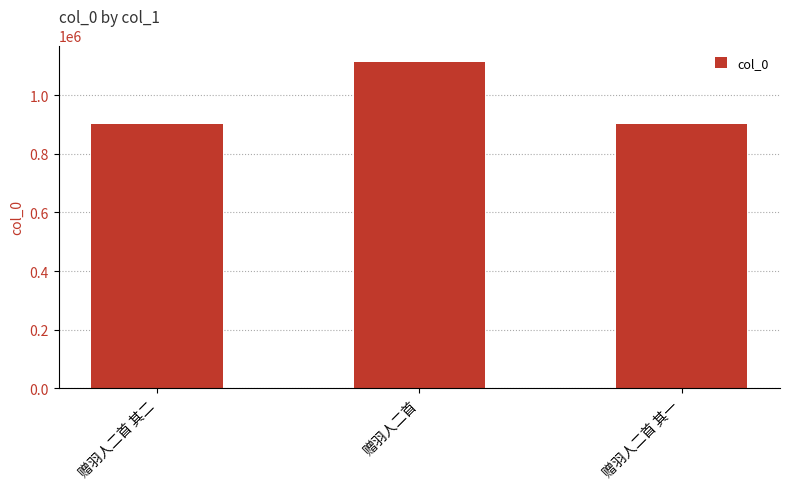

How many categories are shown in the chart?

3